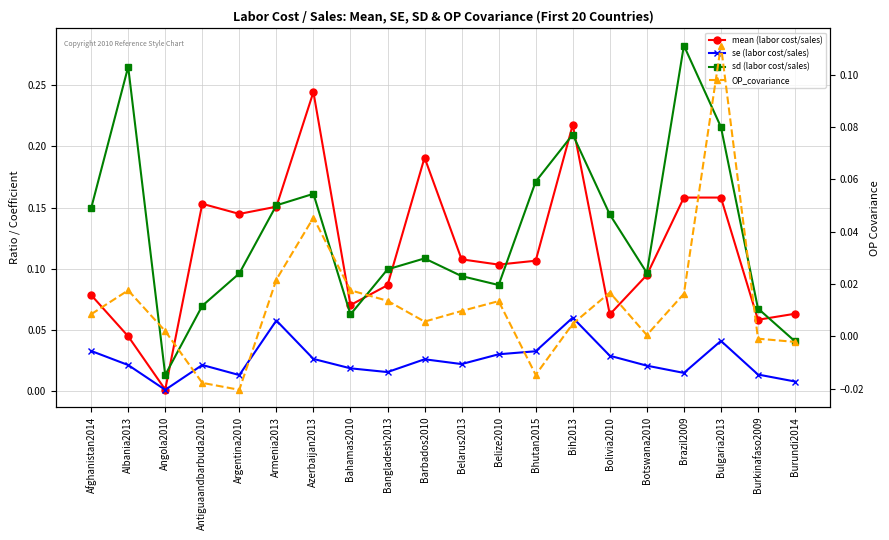

What is the maximum value for OP_covariance?

0.1